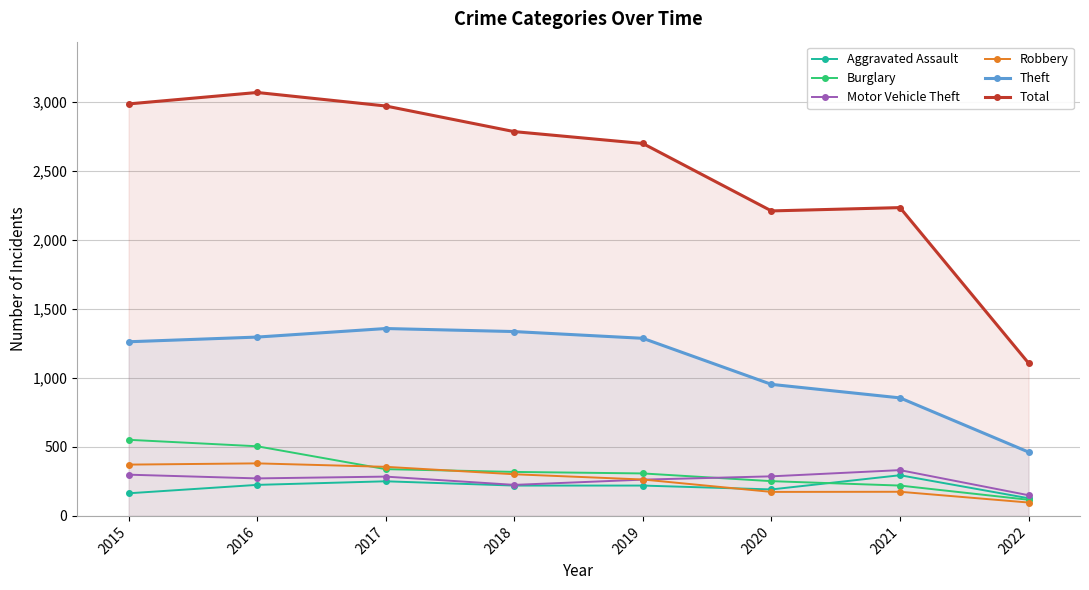

Where is the first local maximum for Total?

2016